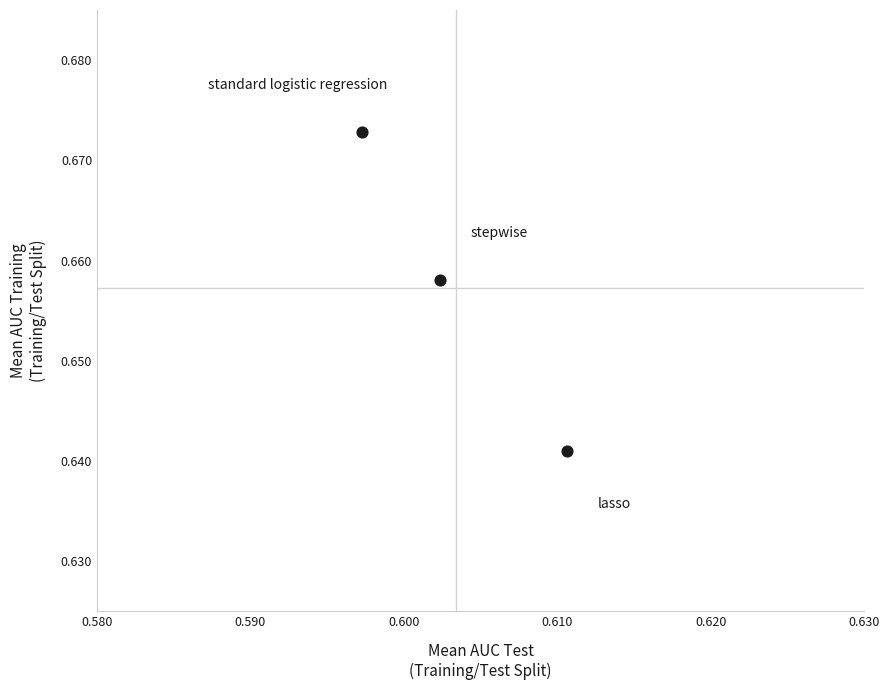

How many data points are displayed?

3